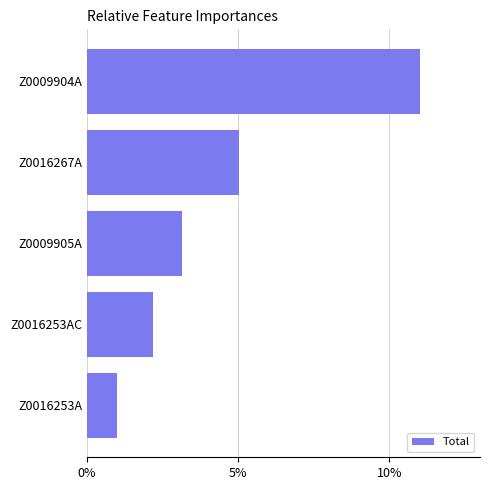

At which category does the chart reach its peak across all series?

Z0009904A